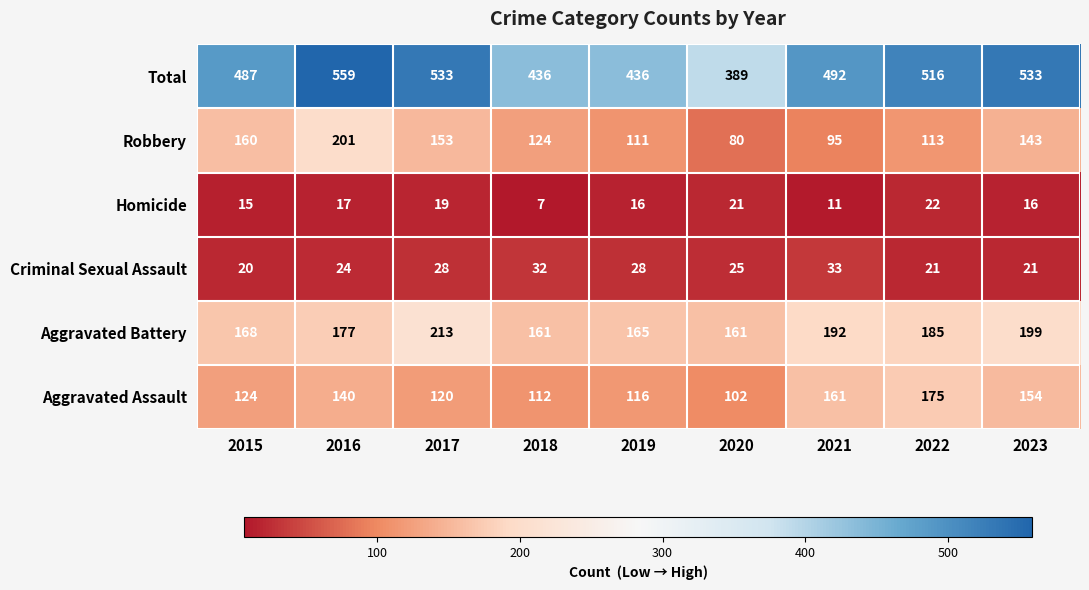

Which series has the largest range (max minus min)?

Total